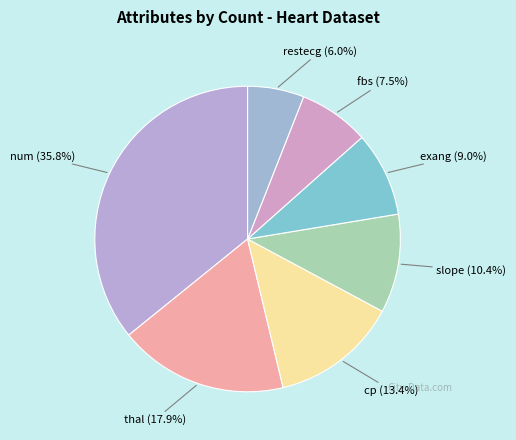

Is it true that restecg is 19% of the pie?

False